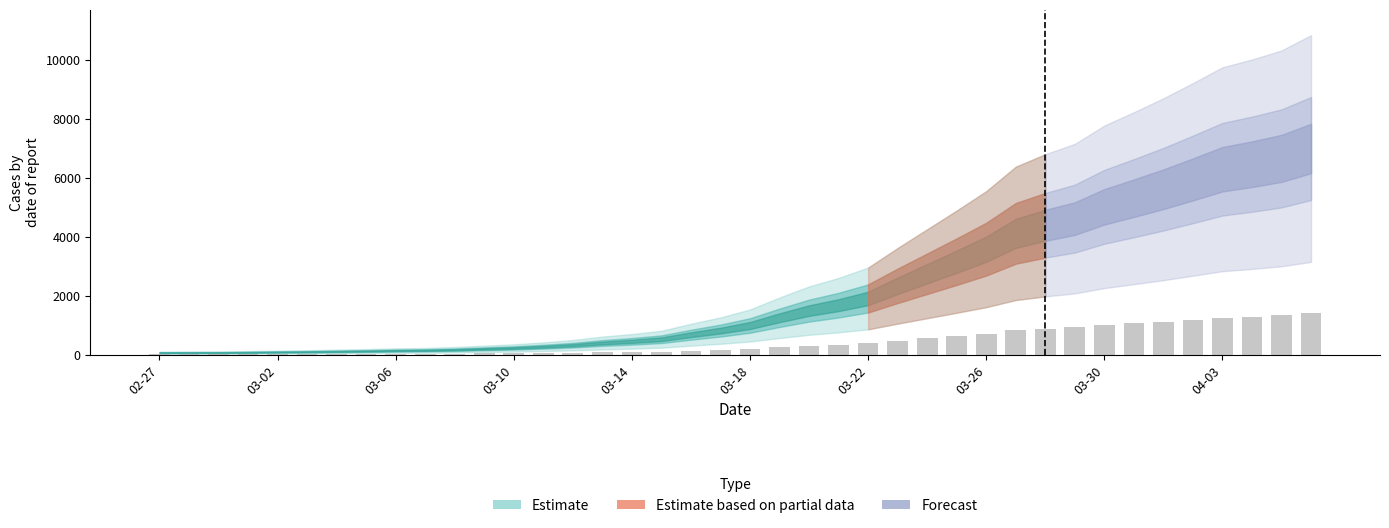

What is the sum of all values?

17111.8